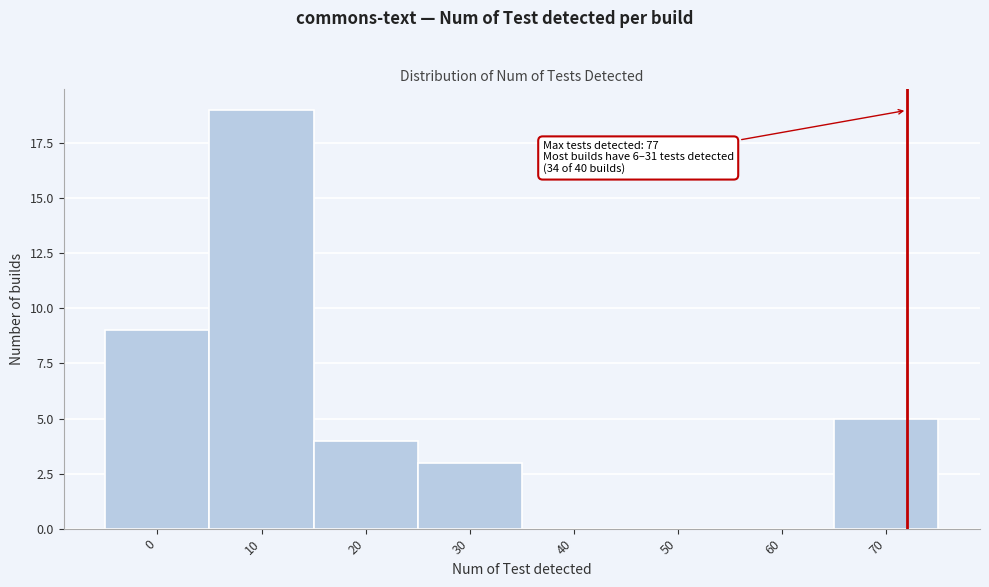

Reading right to left, what are all the values shown in this chart?

70=5	60=0	50=0	40=0	30=3	20=4	10=19	0=9